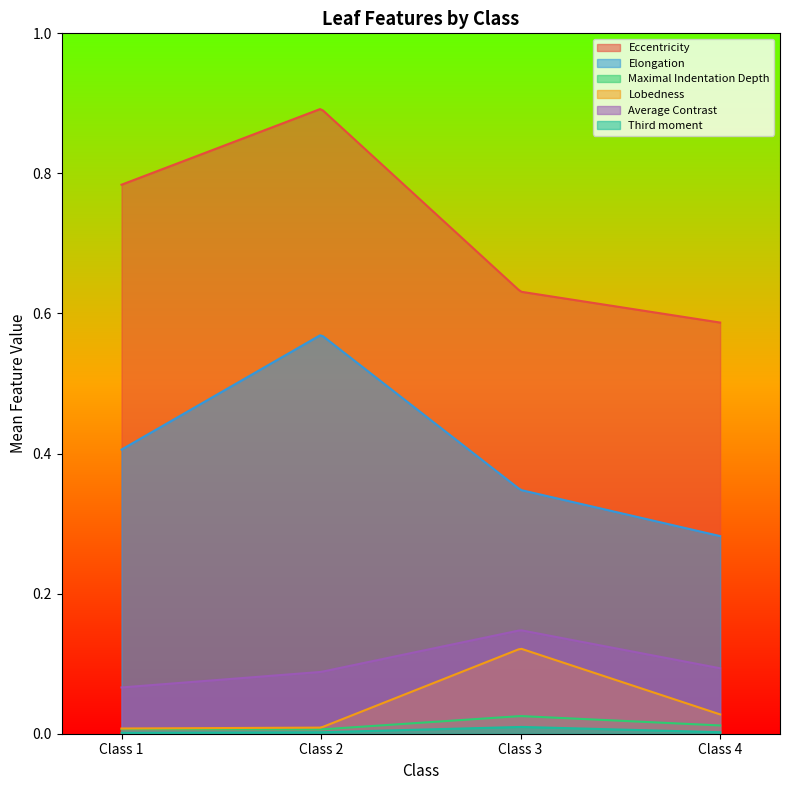

What is the value of the Elongation point at the 2nd from the left?

0.6